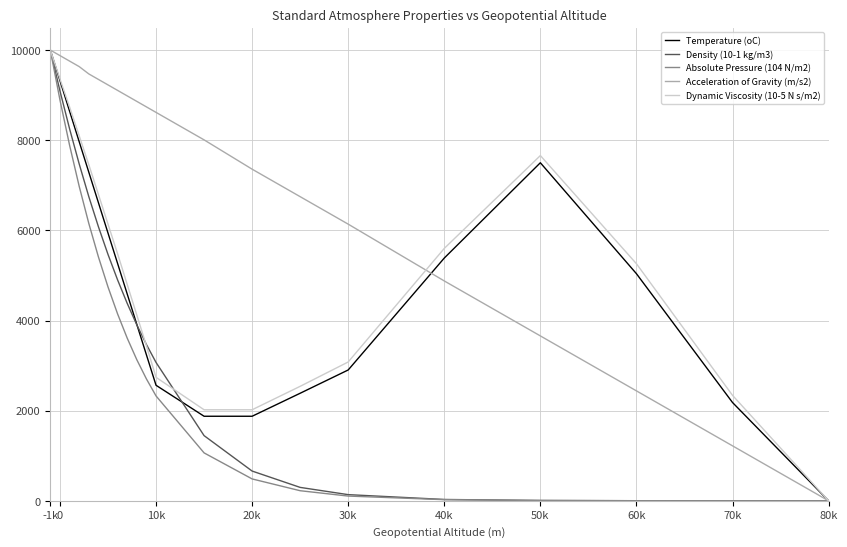

Which series has the largest total across all categories?

Acceleration of Gravity (m/s2)